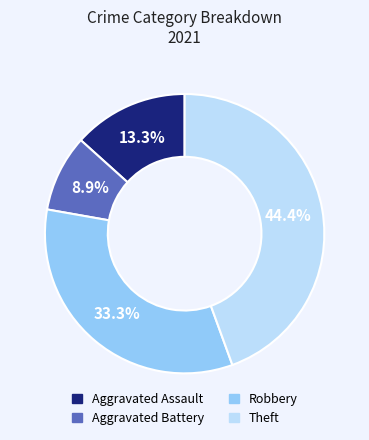

Which slice is the smallest?

Aggravated Battery